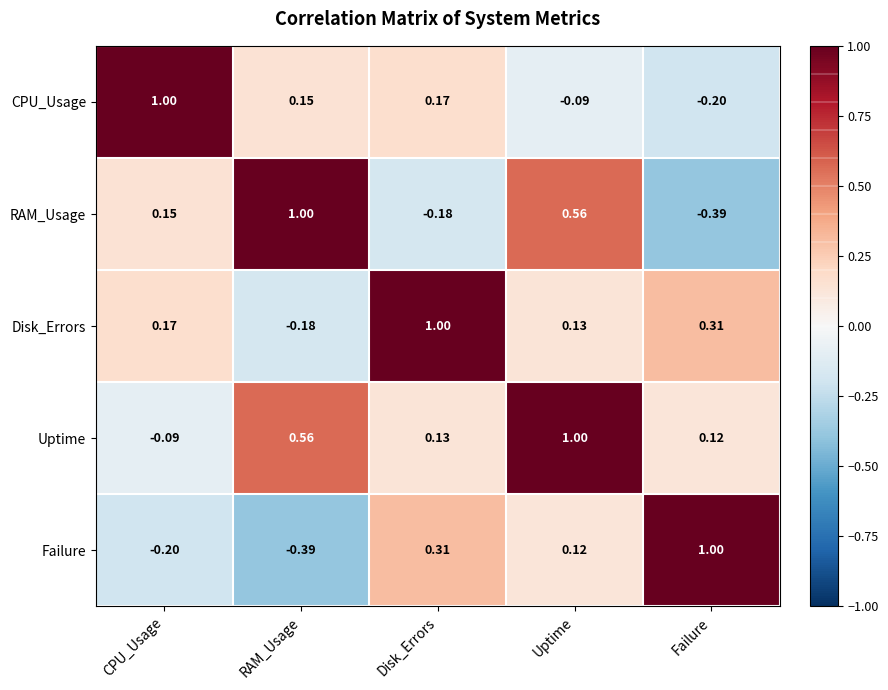

Rank the series at Uptime from highest to lowest value.

Uptime, RAM_Usage, Disk_Errors, Failure, CPU_Usage